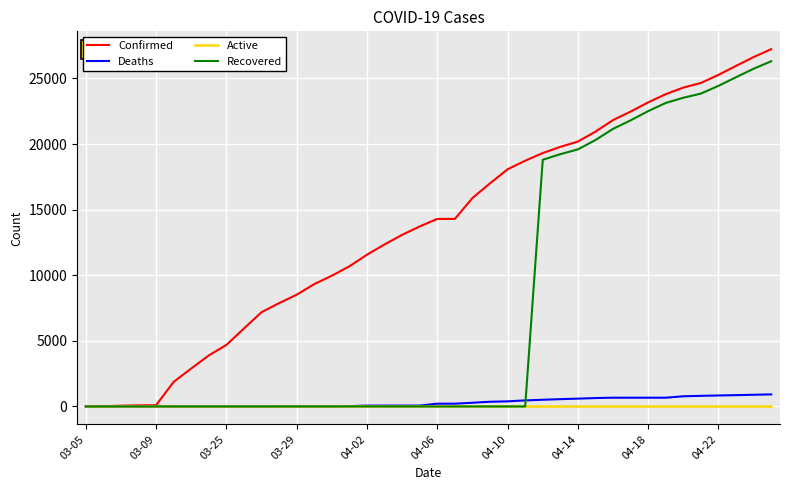

How many lines are shown in the chart?

4